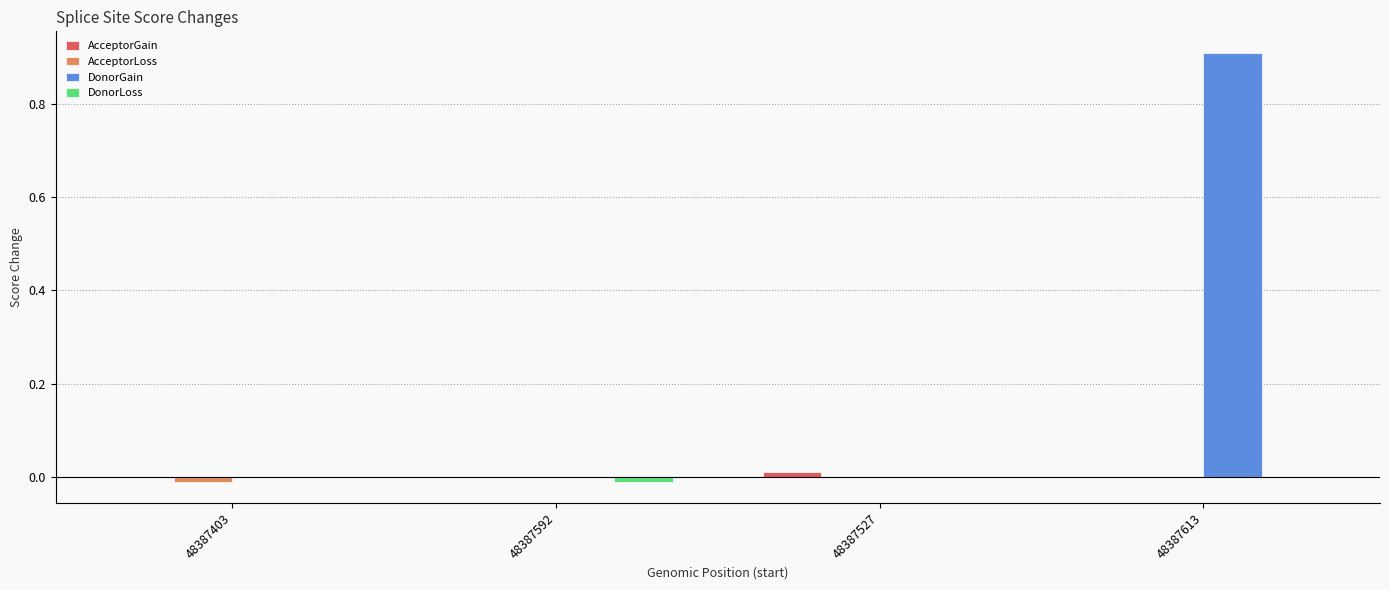

True or false: DonorGain has a value of -0.4 at 48387592.

False